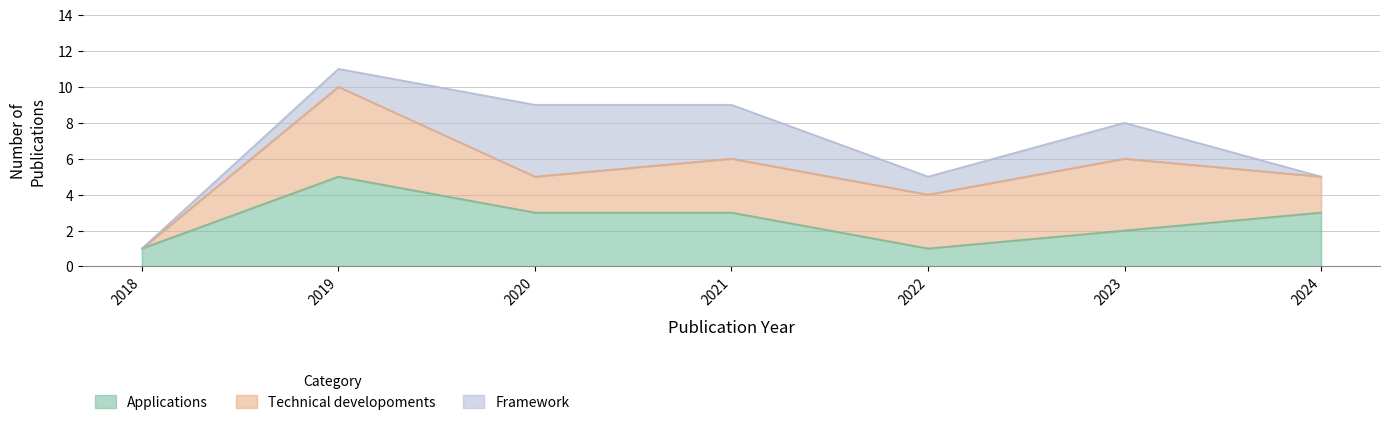

What is the highest value of the Technical developoments series?

5